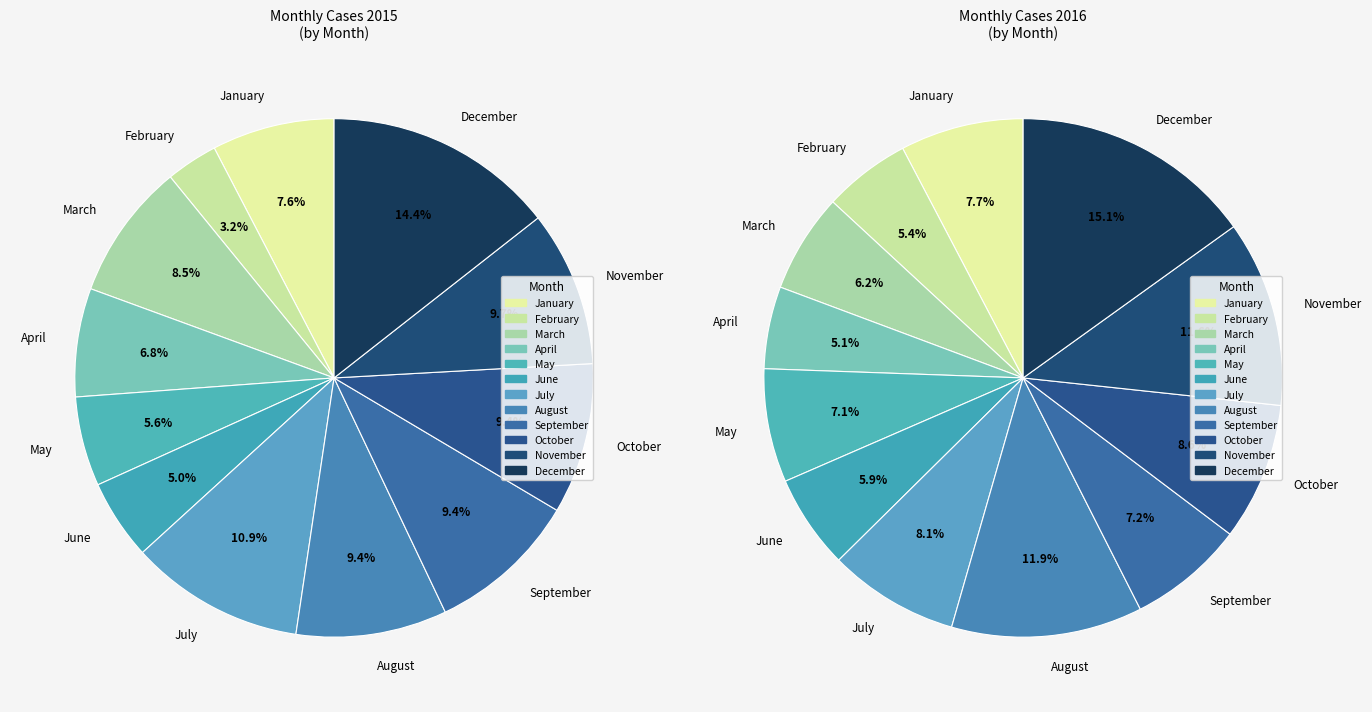

Does any single category account for the majority?

No